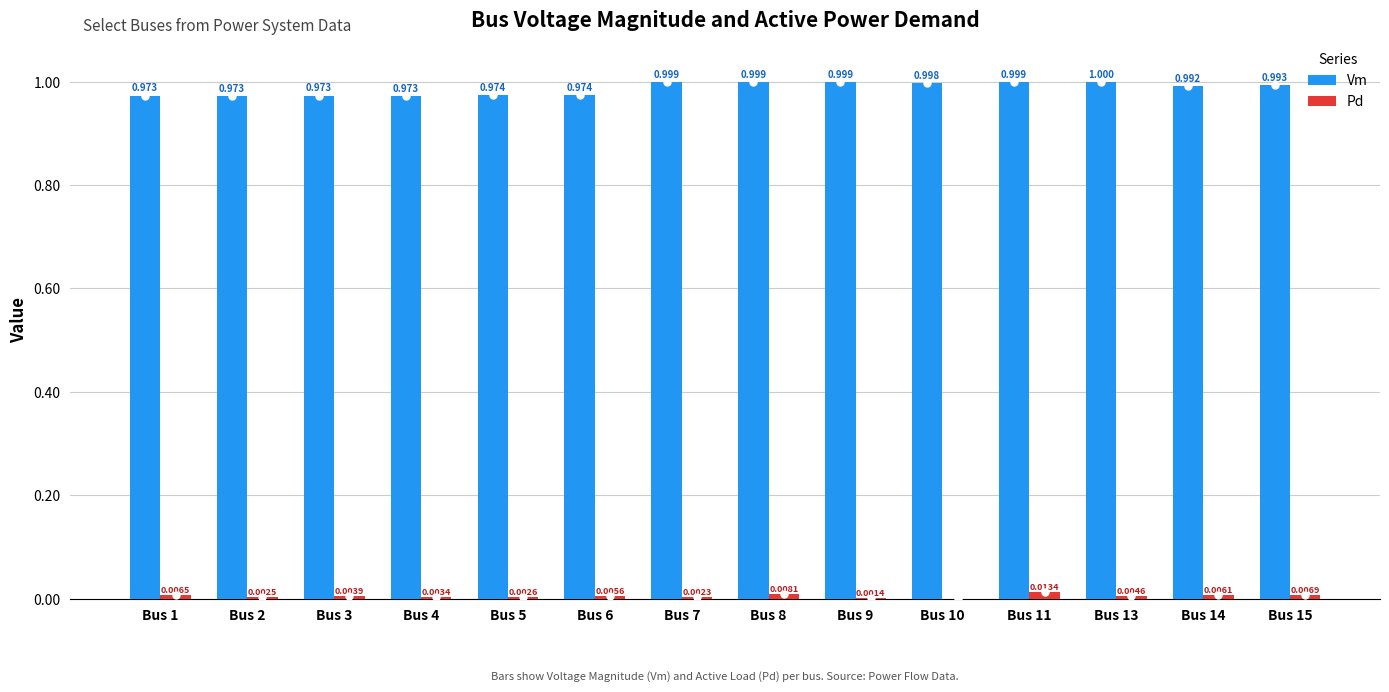

What are all the series names shown in the legend?

Vm, Pd